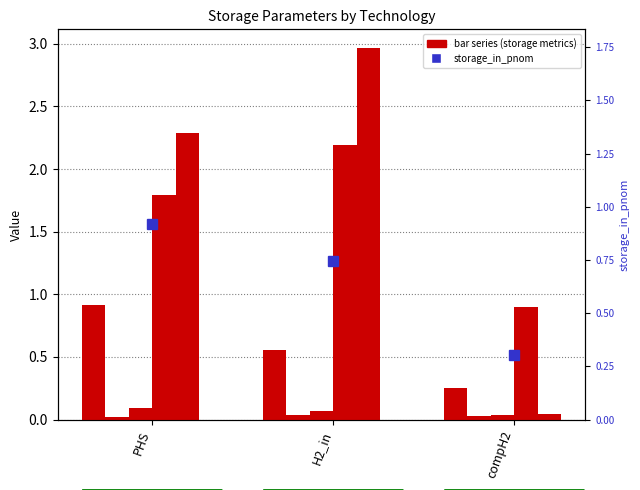

Reading left to right, what are all the values shown in this chart?

storage_out_peff: 0.9	0.6	0.2
storage_input_cost: 0.0	0.0	0.0
storage_out_revenue: 0.1	0.1	0.0
storage_any_out: 1.8	2.2	0.9
storage_el_in: 2.3	3.0	0.0
storage_in_pnom: 0.9	0.7	0.3